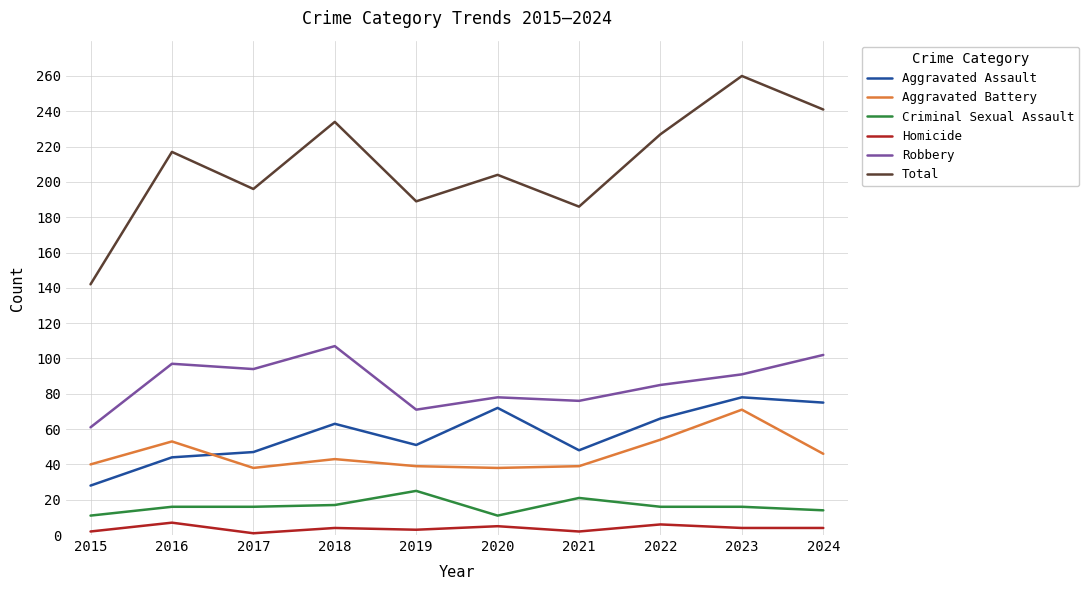

In Aggravated Battery, how many points are higher than both neighbors (excluding endpoints)?

3